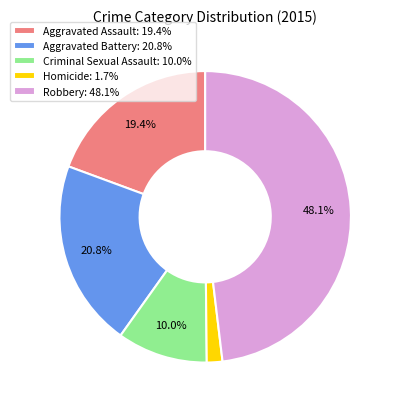

Do Criminal Sexual Assault and Aggravated Battery together represent more than half of the pie?

No